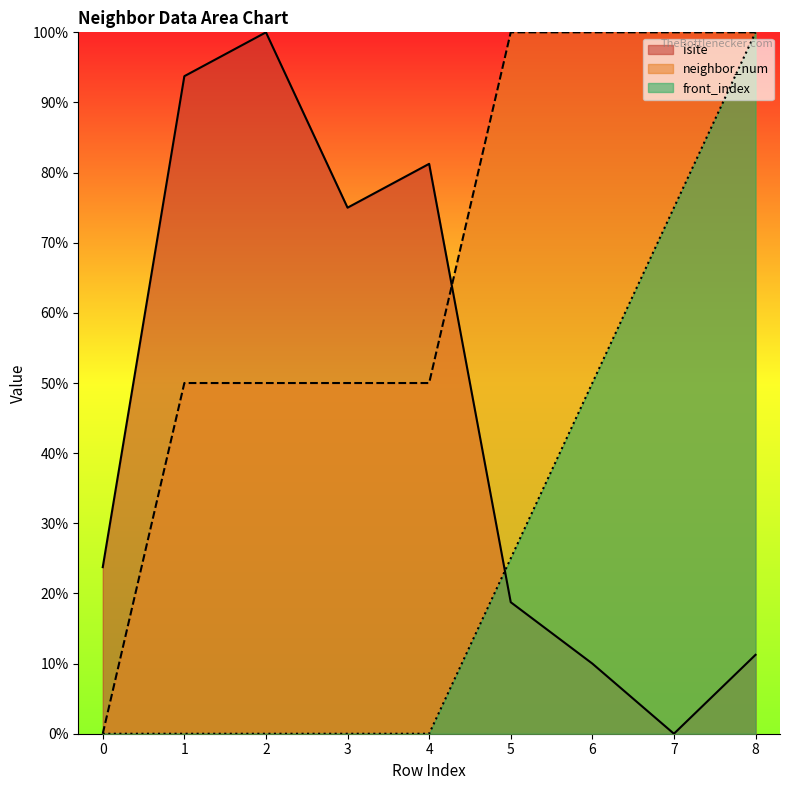

Reading left to right, what are all the values shown in this chart?

isite: 23.8	93.8	100.0	75.0	81.2	18.8	10.0	0.0	11.2
neighbor_num: 0.0	50.0	50.0	50.0	50.0	100.0	100.0	100.0	100.0
front_index: 0.0	0.0	0.0	0.0	0.0	25.0	50.0	75.0	100.0